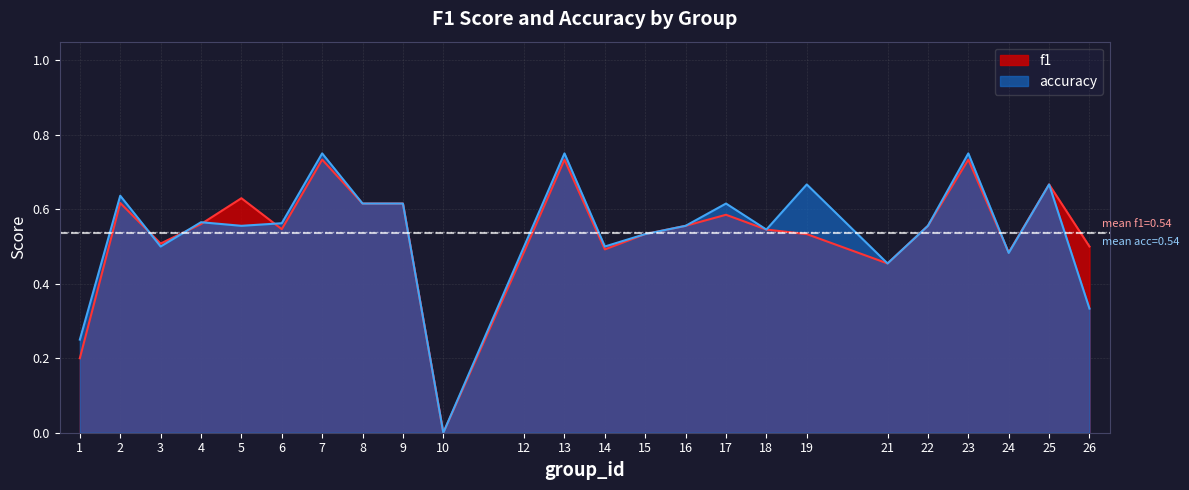

What is the average value of the accuracy series?

0.5